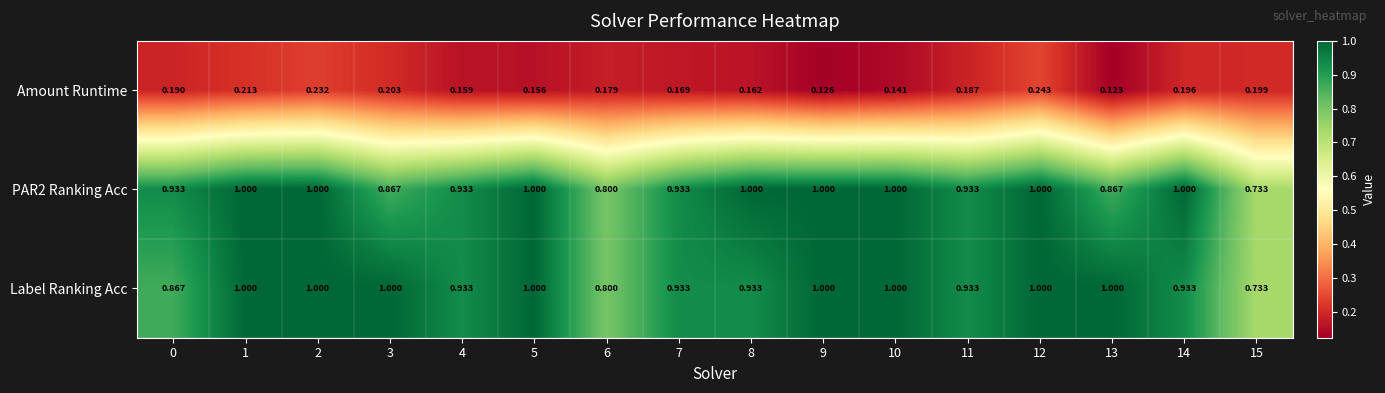

Which series changed the most between 7 and 12?

Amount Runtime